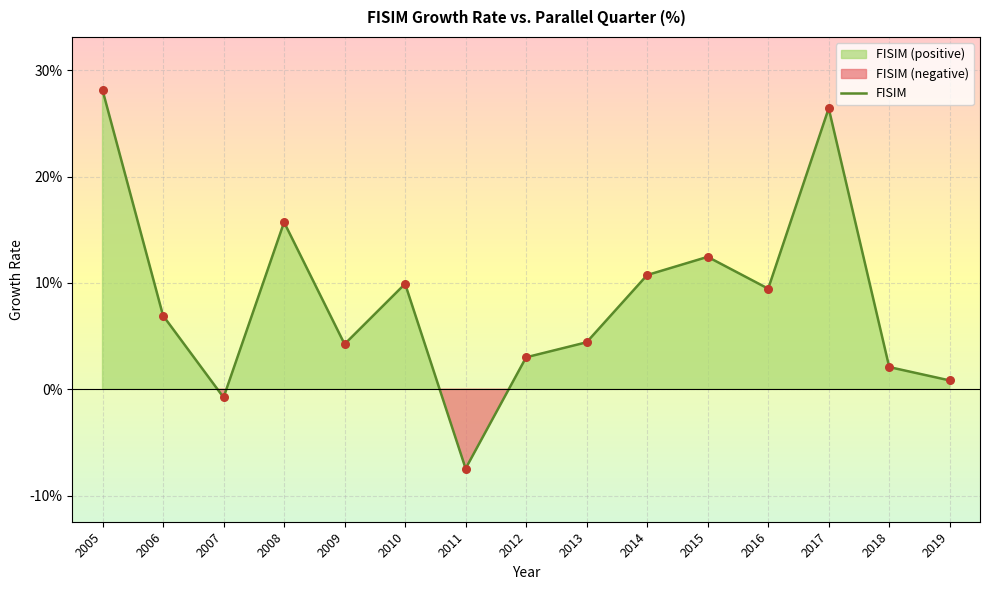

Between 2016 and 2012, which is larger?

2016